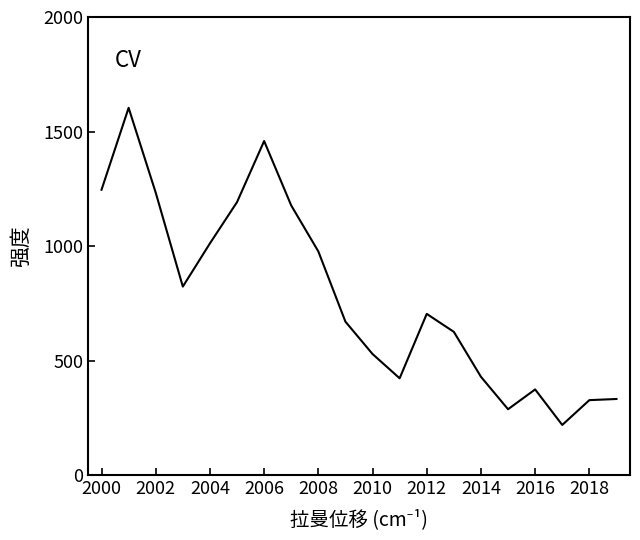

What is the greatest value displayed?

1603.4